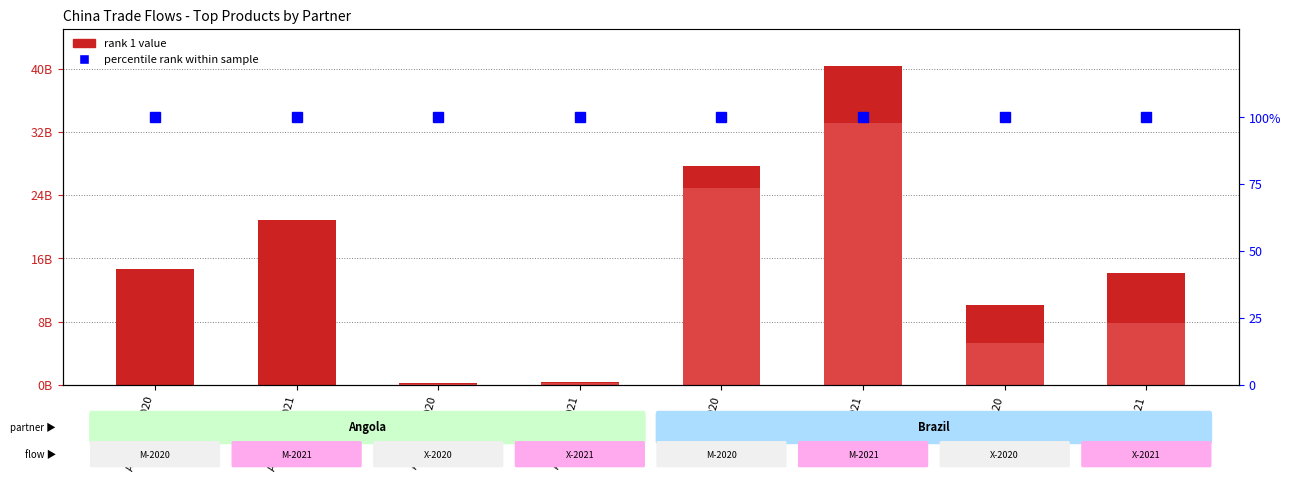

The rank 2 value series shows 250199330 at Angola-X-2021. True or false?

True